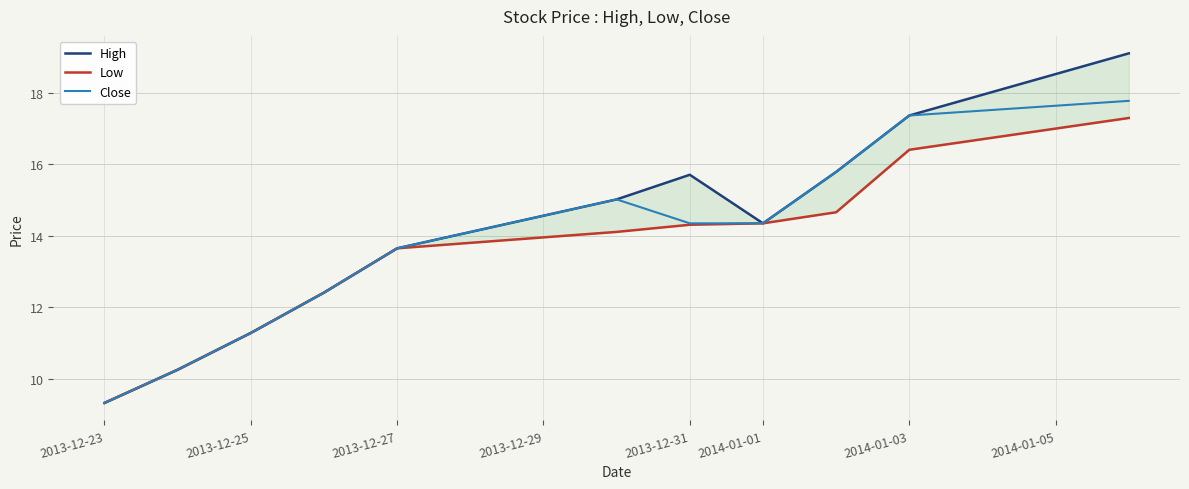

Is it true that Close equals 27.0 at 2014-01-03?

False